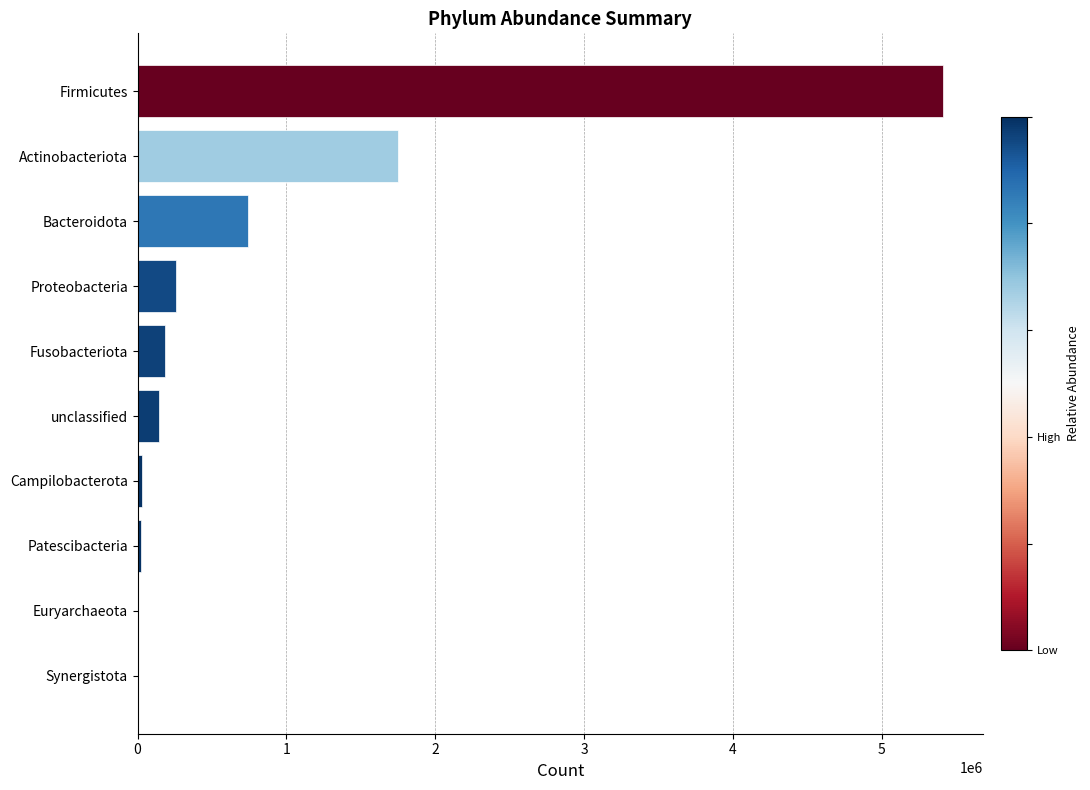

Between Fusobacteriota and Synergistota, which is larger?

Fusobacteriota